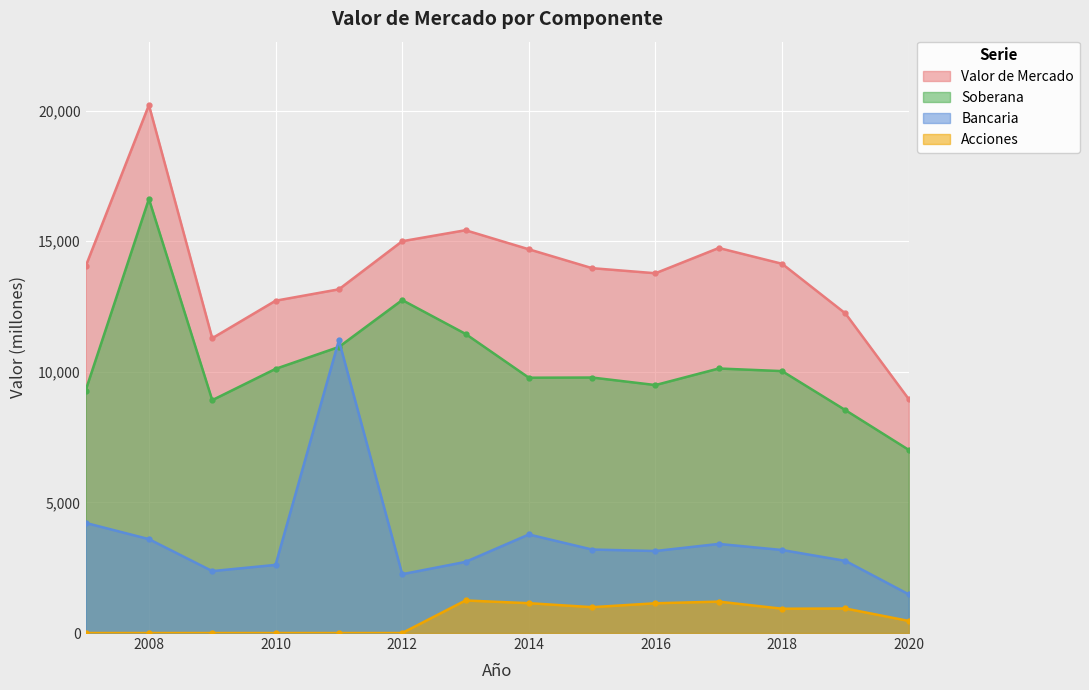

Between 2016 and 2019, which series saw the biggest shift?

Valor de Mercado